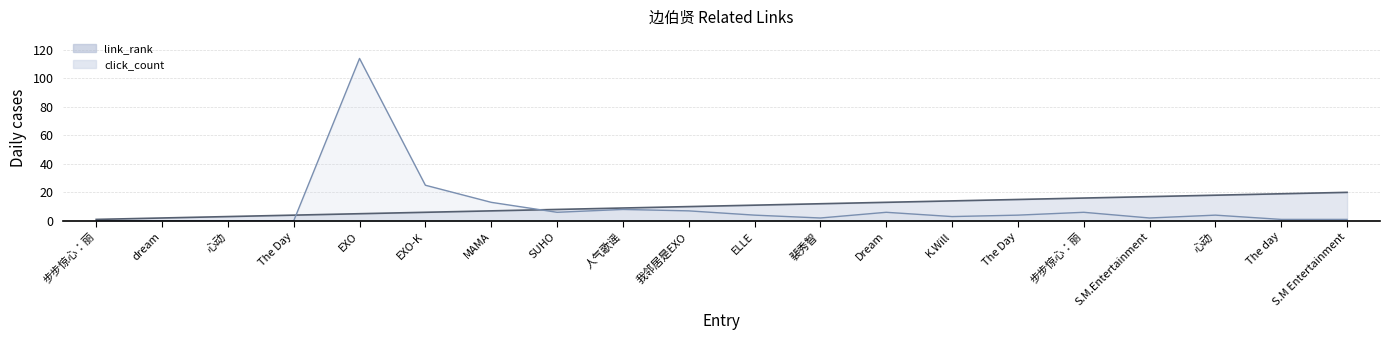

Which series has the largest total across all categories?

link_rank